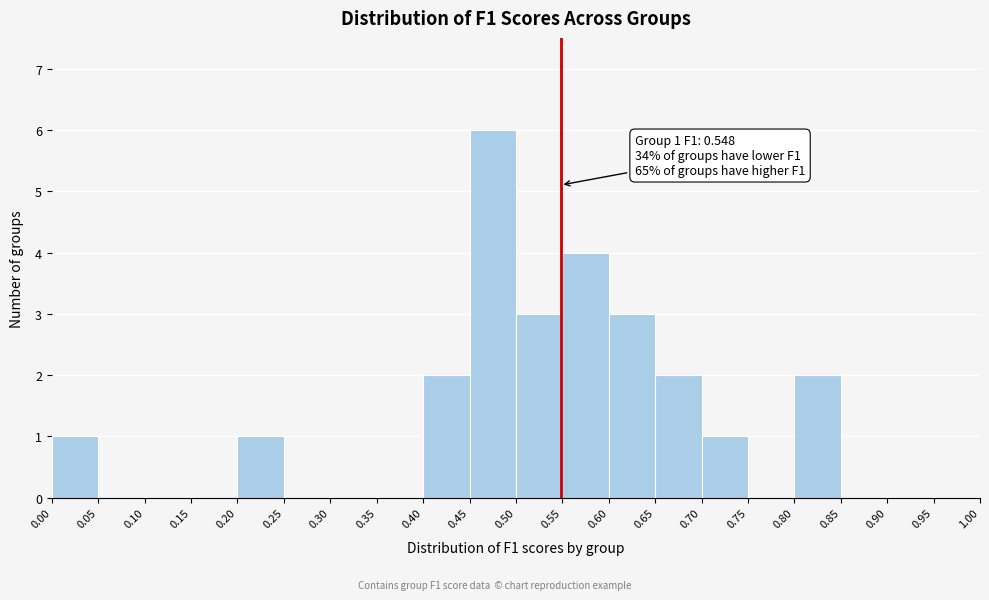

Which range on the x-axis has the tallest bar?

0.45 to 0.50